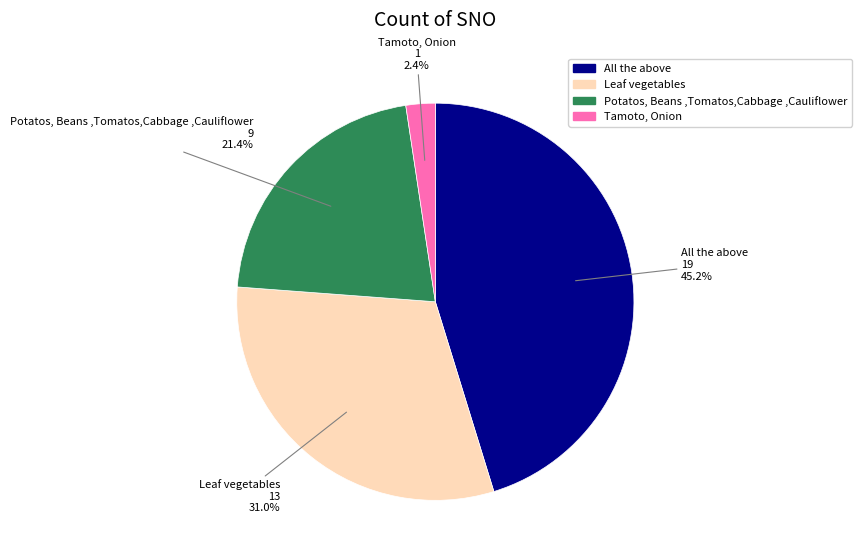

Rank the categories by value from lowest to highest.

Tamoto, Onion, Potatos, Beans ,Tomatos,Cabbage ,Cauliflower, Leaf vegetables, All the above